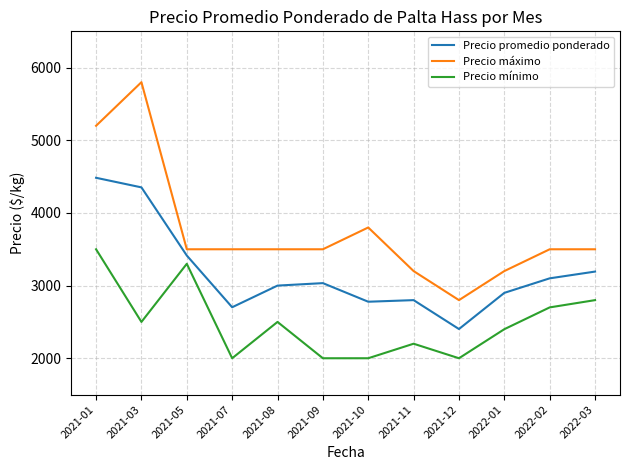

Rank the series by their maximum value, from highest to lowest.

Precio máximo, Precio promedio ponderado, Precio mínimo